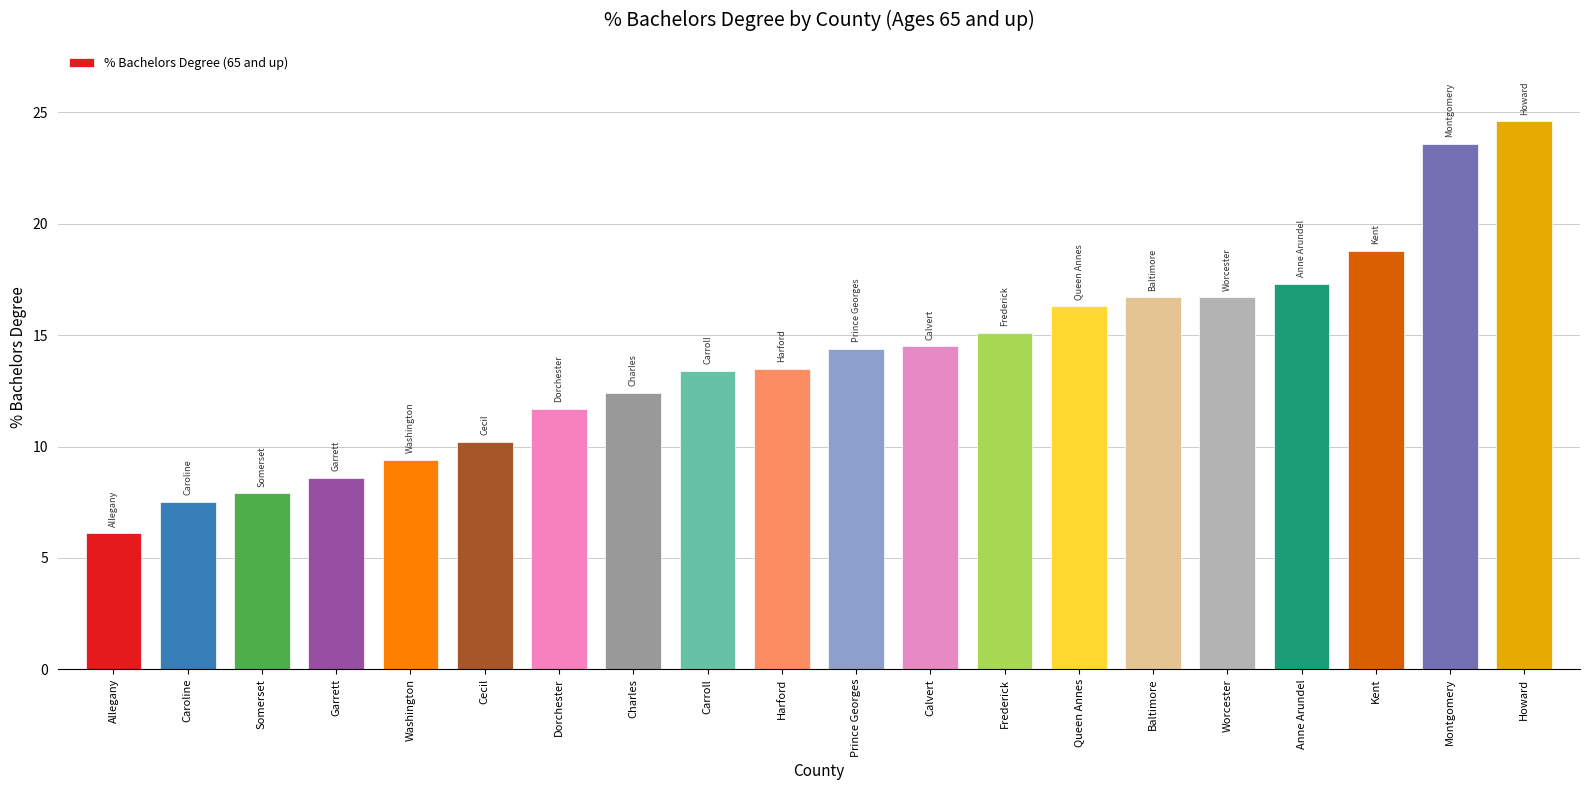

What is the minimum value shown in the chart?

6.1